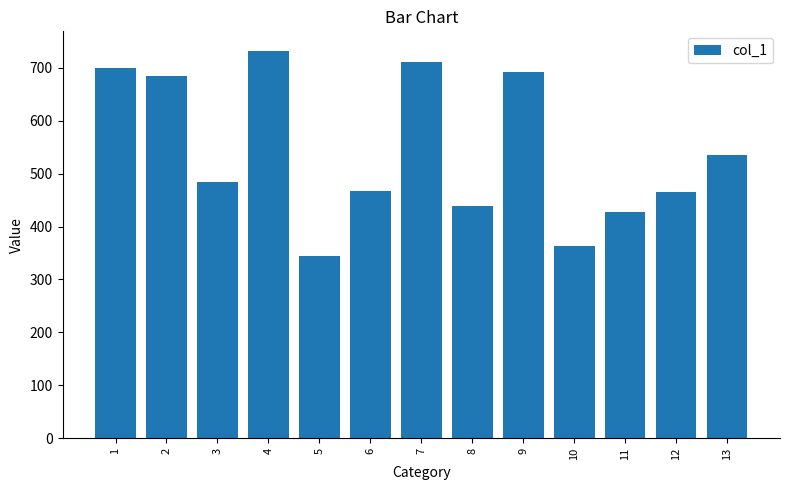

What is the value of the 6th bar from the left?

467